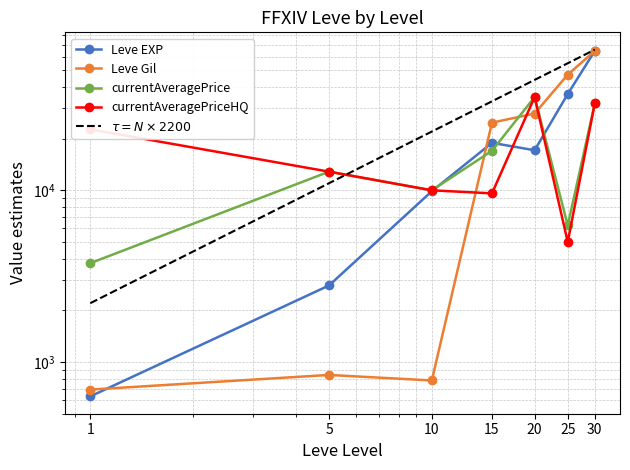

Between which two adjacent categories do Leve EXP and Leve Gil first intersect?

1 and 5